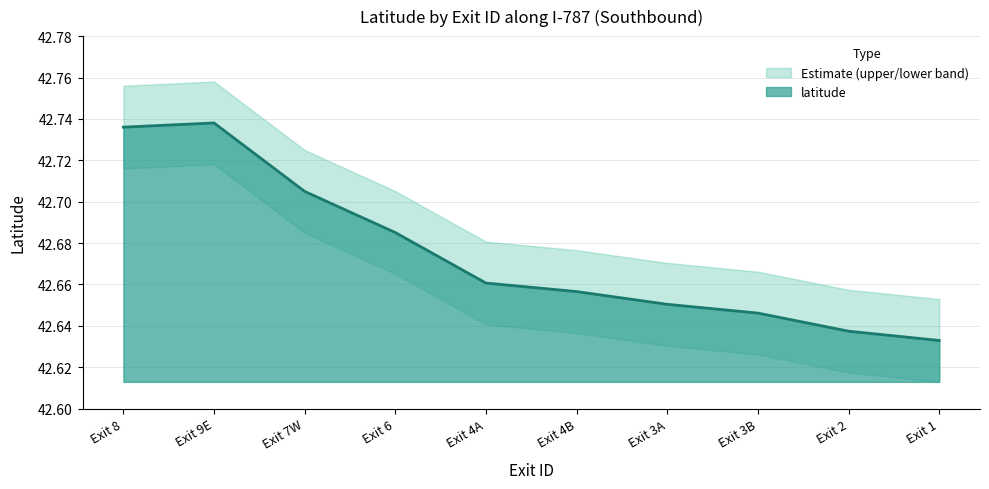

Where is latitude nearest to the value 42?

Exit 1